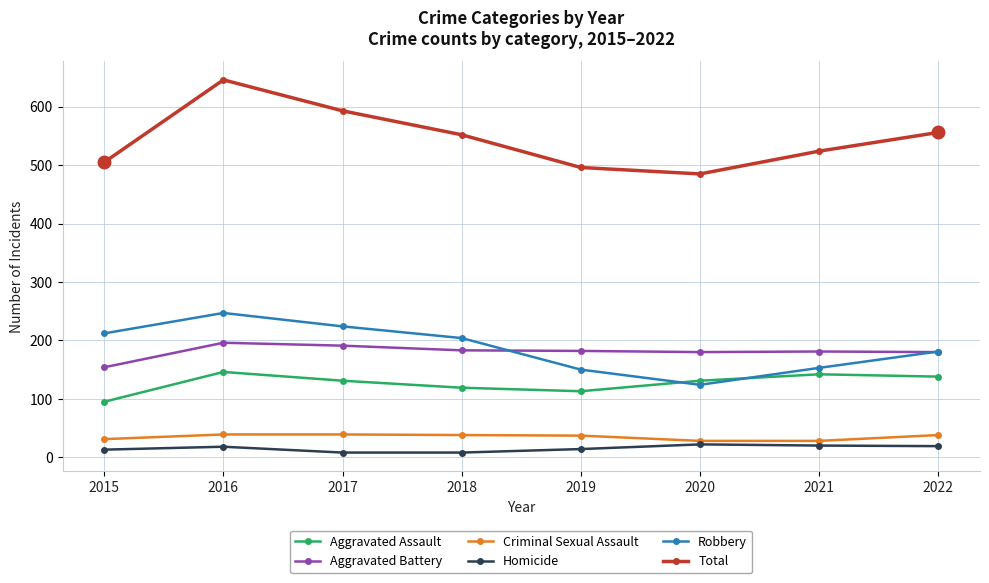

Count the number of data series in this chart.

6